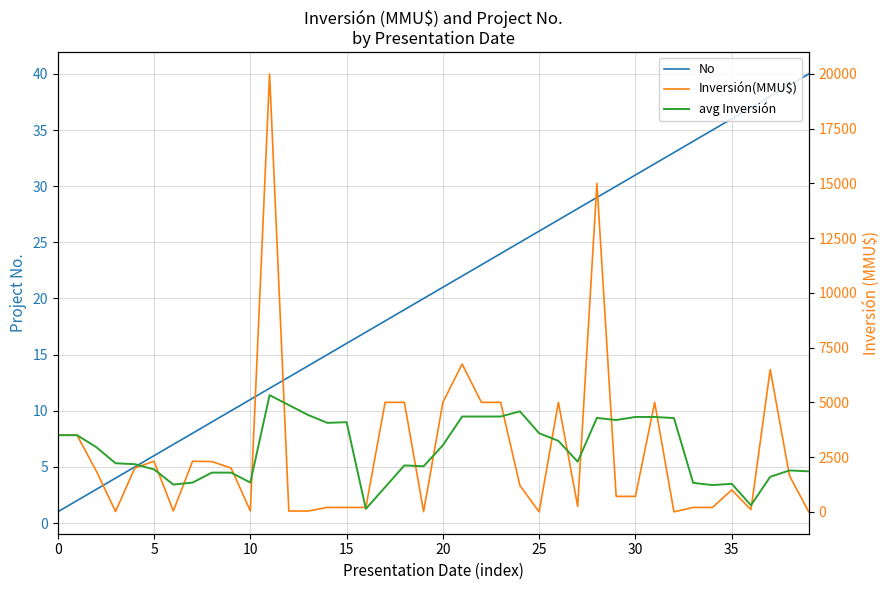

What is the highest value of the No series?

40